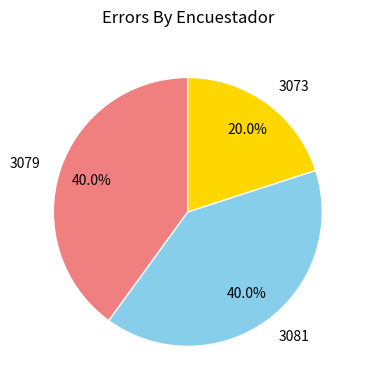

What percentage is the 3079 slice, to the nearest percent?

40%